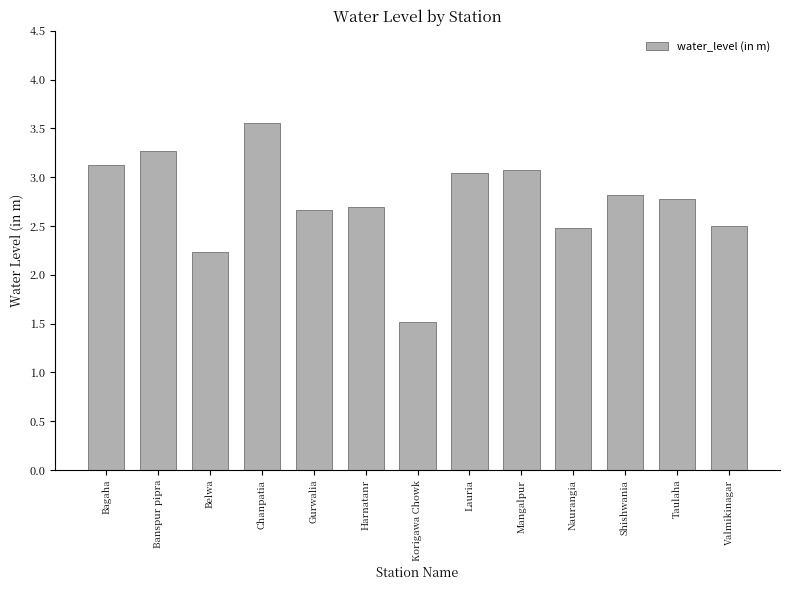

What is the label of the 6th bar from the right?

Lauria